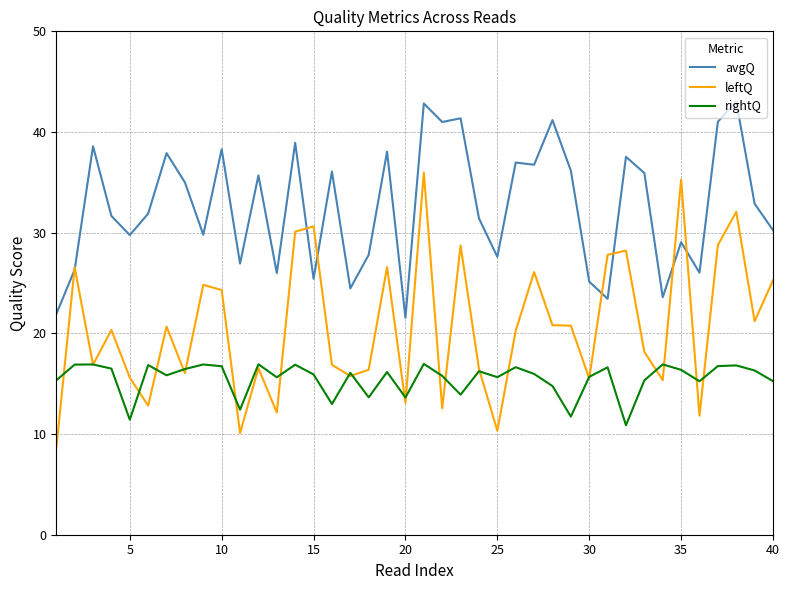

List the series in order of their peak value, lowest first.

rightQ, leftQ, avgQ